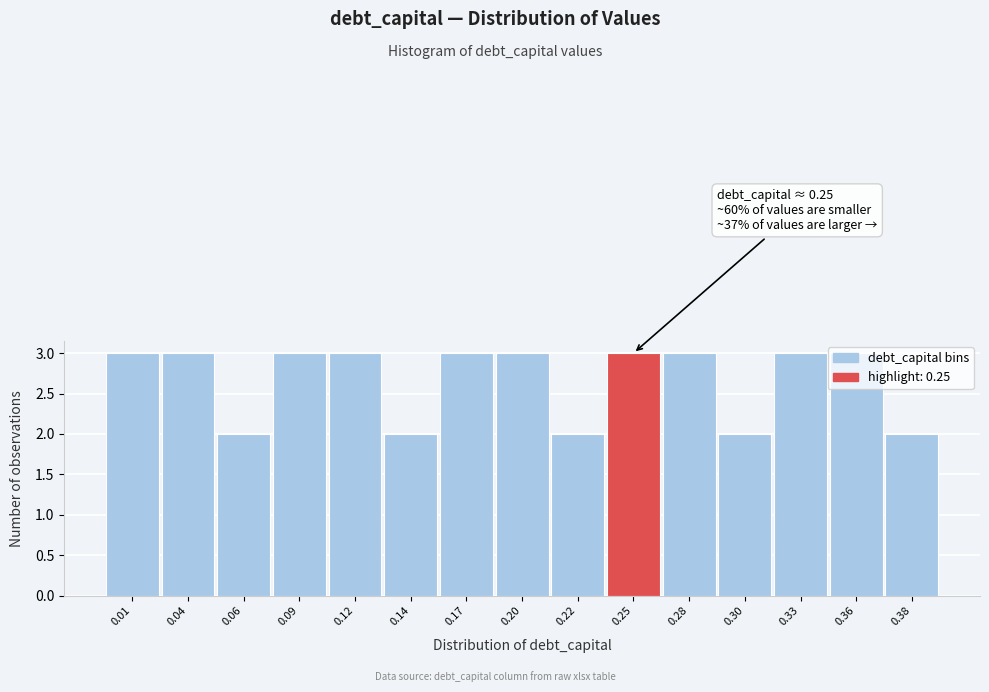

What is the average value?

3